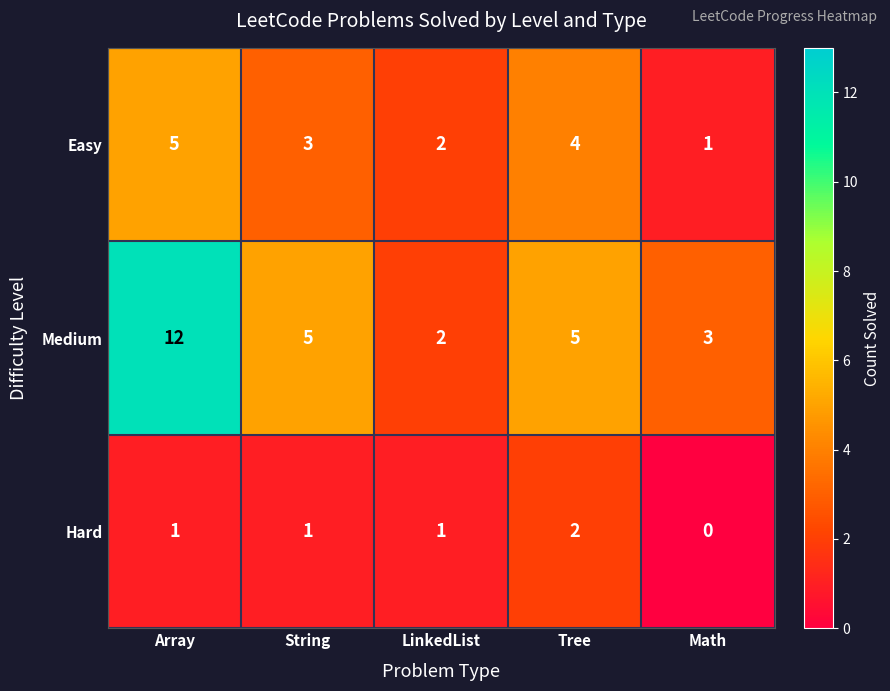

Reading right to left, extract all data points from this chart.

Easy: Math=1	Tree=4	LinkedList=2	String=3	Array=5
Medium: Math=3	Tree=5	LinkedList=2	String=5	Array=12
Hard: Math=0	Tree=2	LinkedList=1	String=1	Array=1